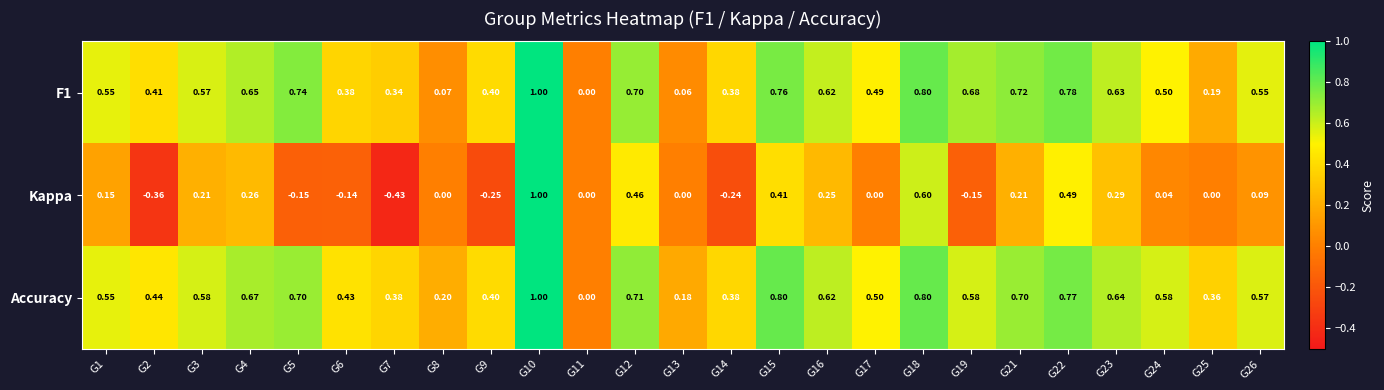

Is the value of Accuracy at G1 greater than the value of F1 at G2?

Yes